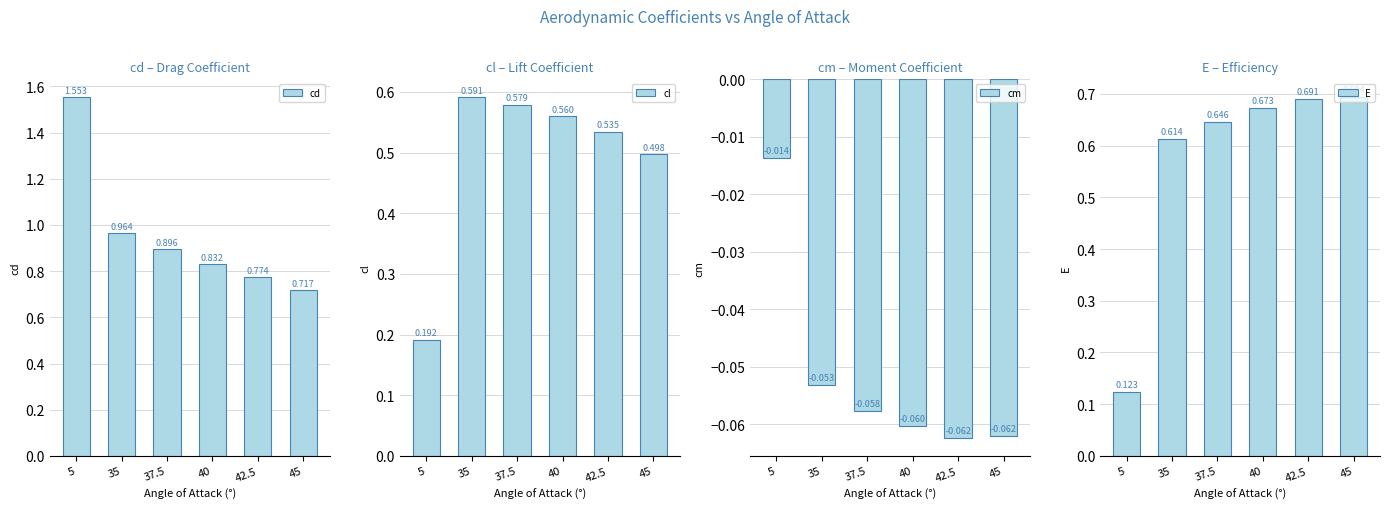

Reading left to right, extract all data points from this chart.

cd: 1.6	1.0	0.9	0.8	0.8	0.7
cl: 0.2	0.6	0.6	0.6	0.5	0.5
cm: -0.0	-0.1	-0.1	-0.1	-0.1	-0.1
E: 0.1	0.6	0.6	0.7	0.7	0.7